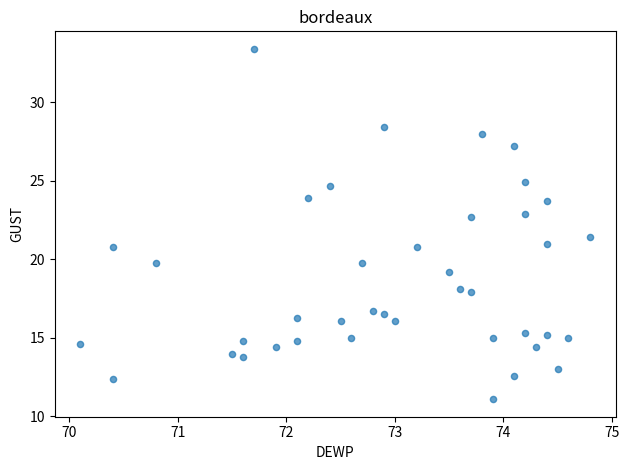

What is the range of X values (max minus min)?

4.7